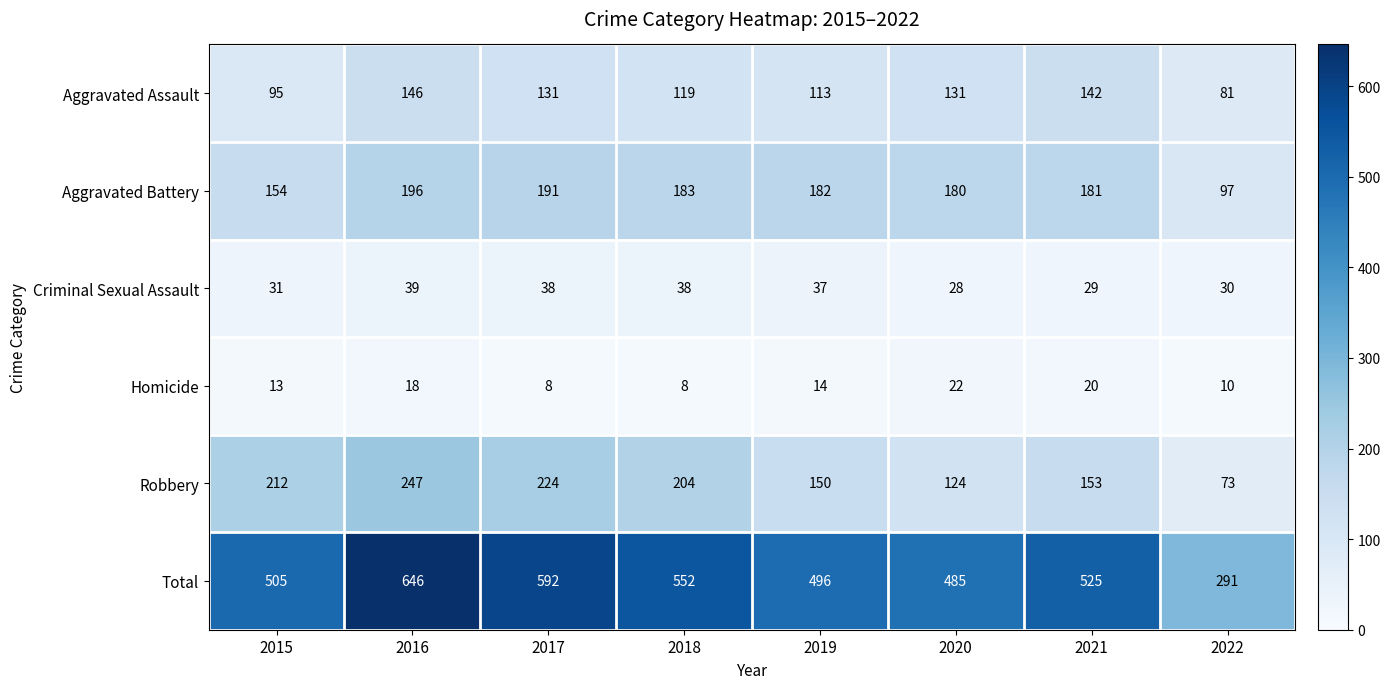

What is the spread (max minus min) of values at 2019?

482